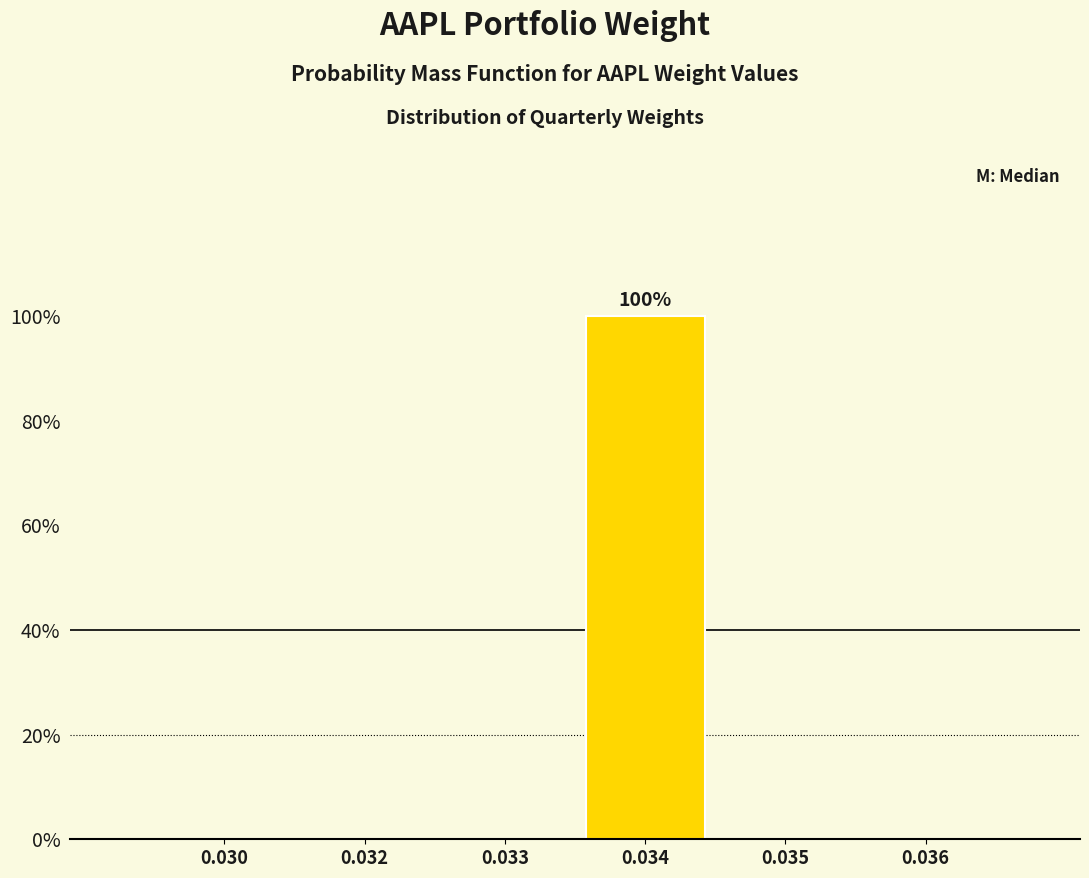

Reading left to right, extract all data points from this chart.

0.030=0	0.032=0	0.033=0	0.034=100	0.035=0	0.036=0